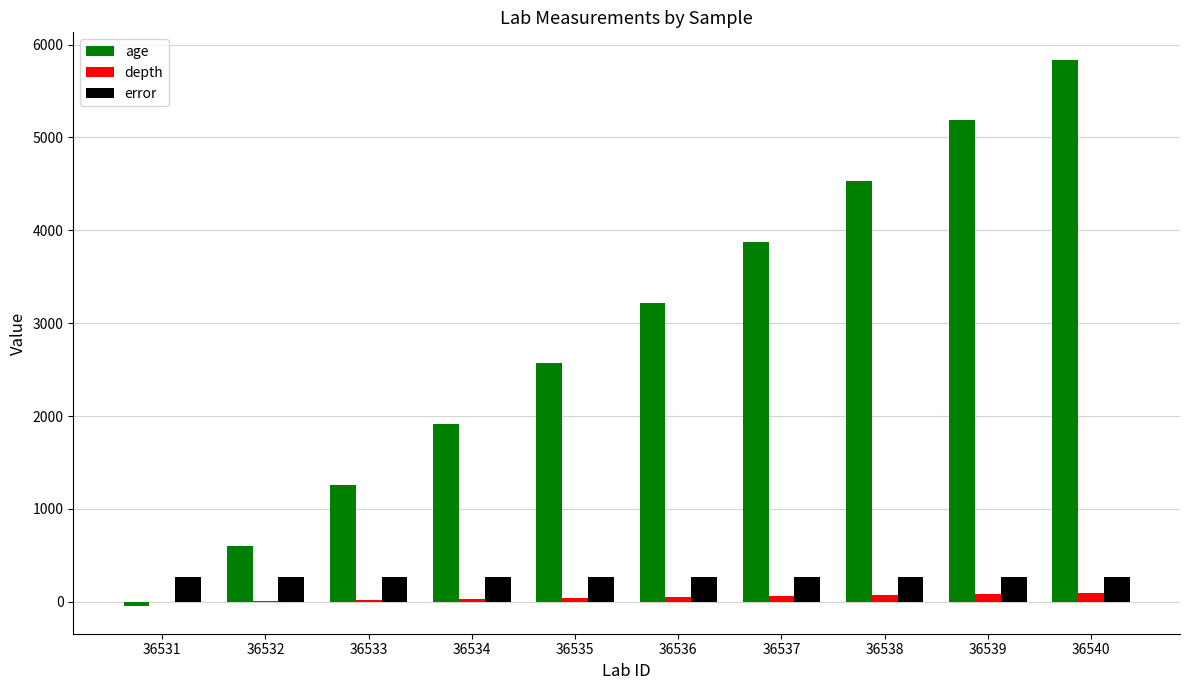

The error series shows 266 at 36538. True or false?

True